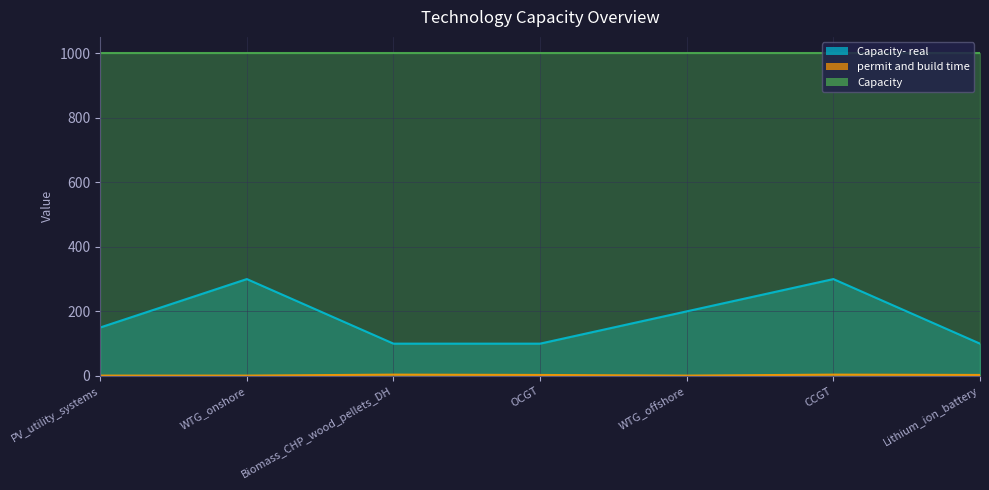

True or false: permit and build time and Capacity- real intersect in this chart.

False